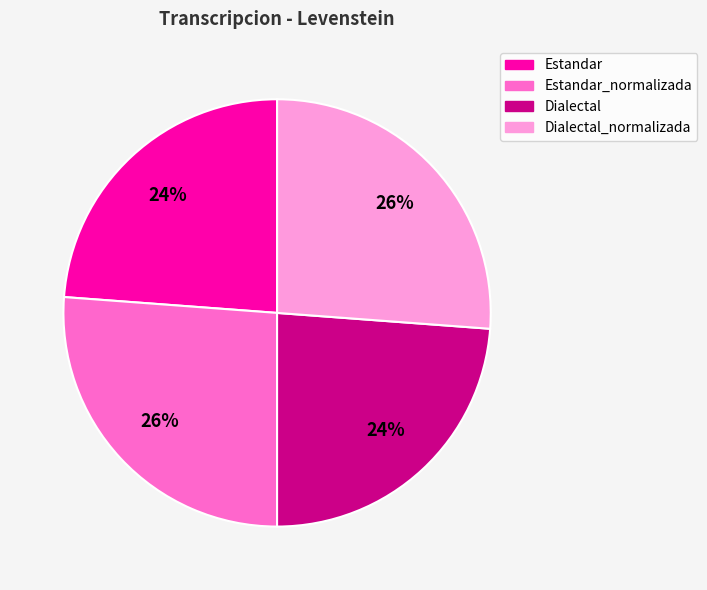

Count the number of slices in the pie.

4